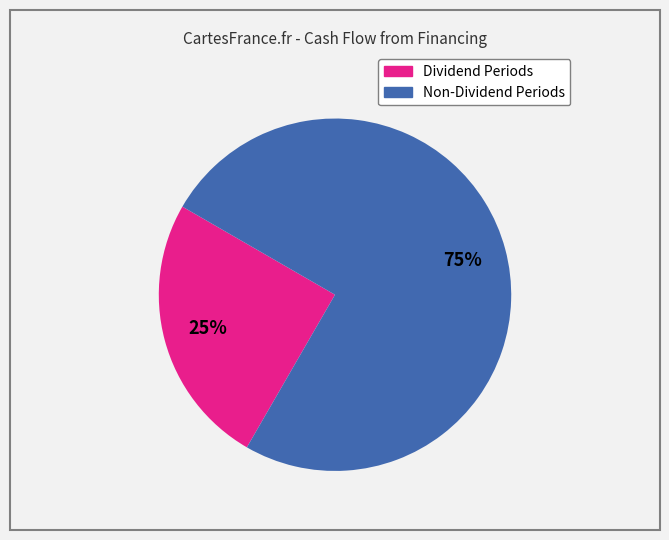

Is there any slice that represents more than half of the pie?

Yes